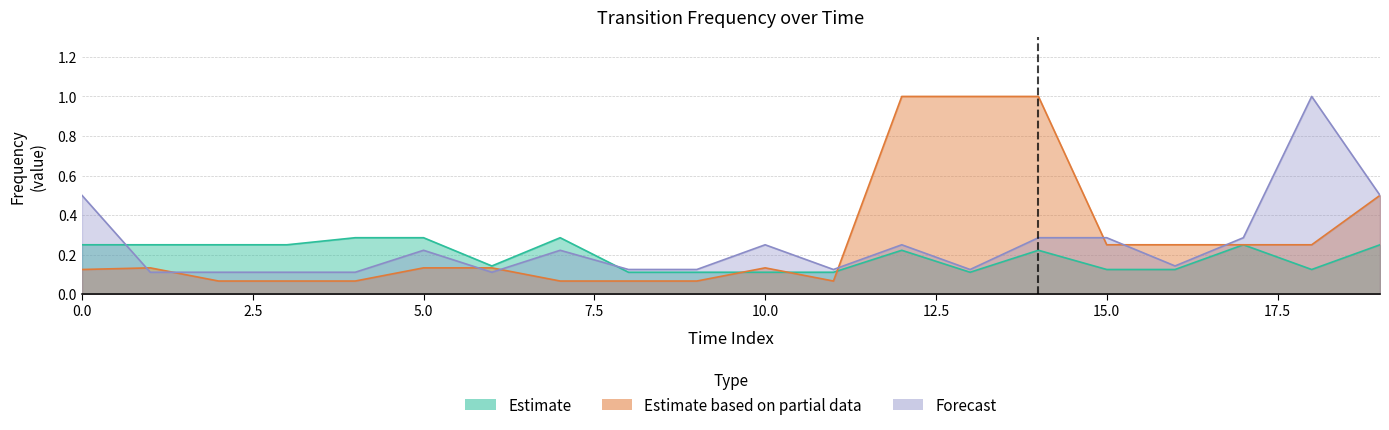

Read the Estimate based on partial data value at 12.

1.0